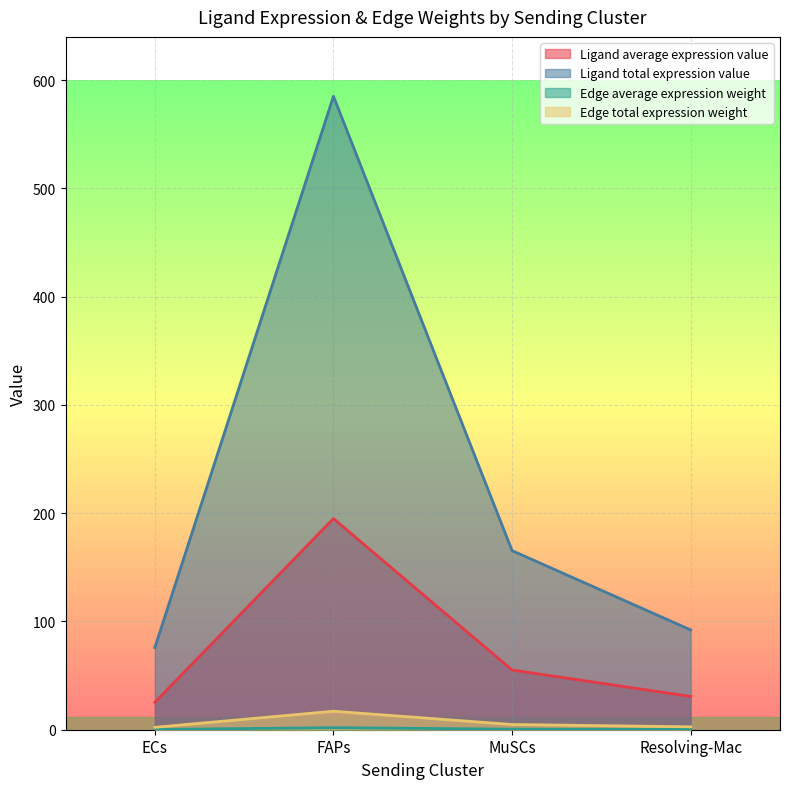

Count the number of categories in the chart.

4